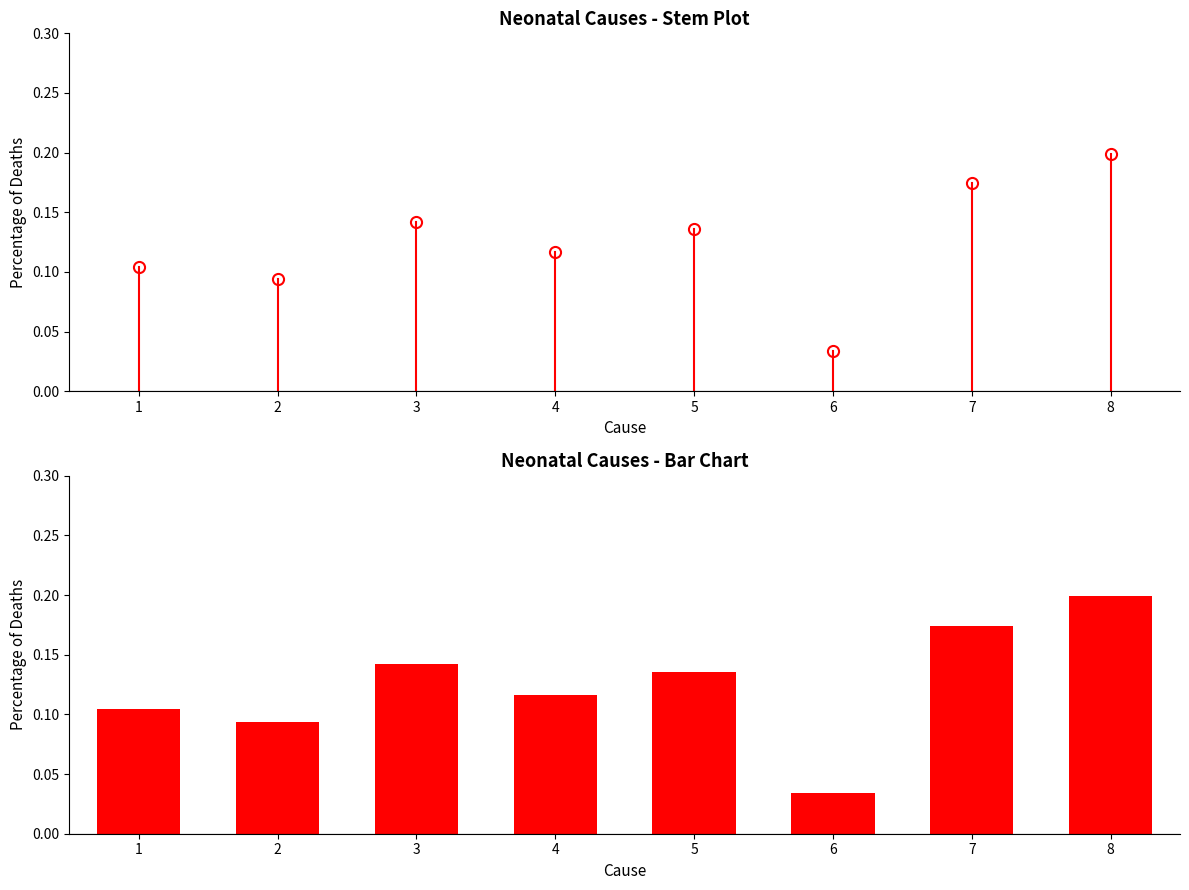

Does the chart contain any negative values?

No